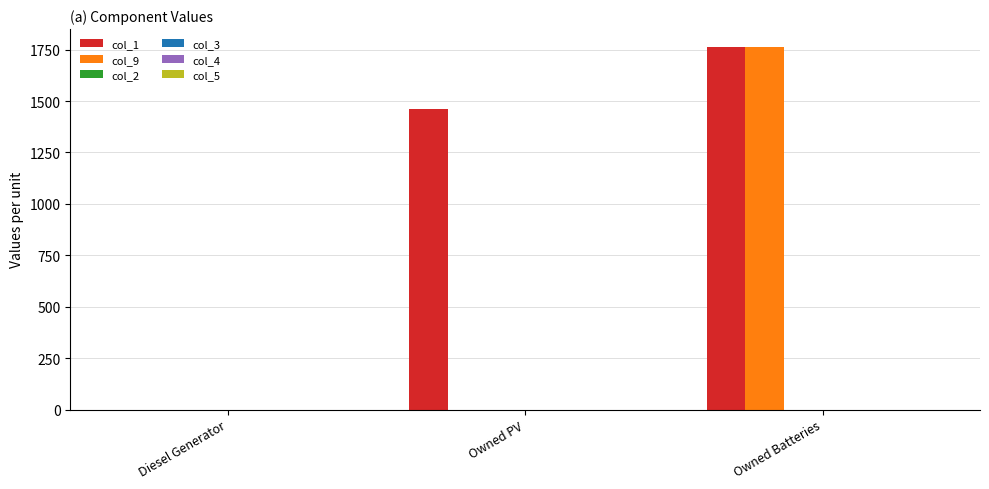

What is the maximum value shown in the chart?

1762